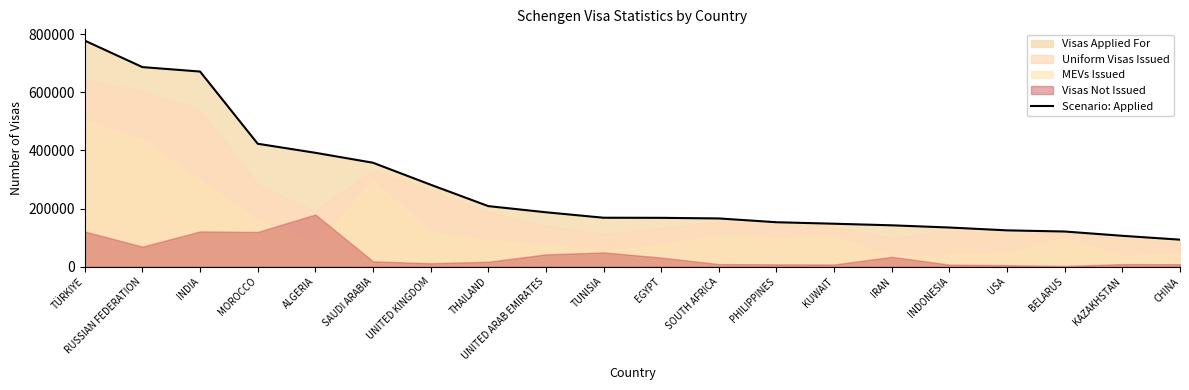

What is the change in value from ALGERIA to SOUTH AFRICA?

-226160